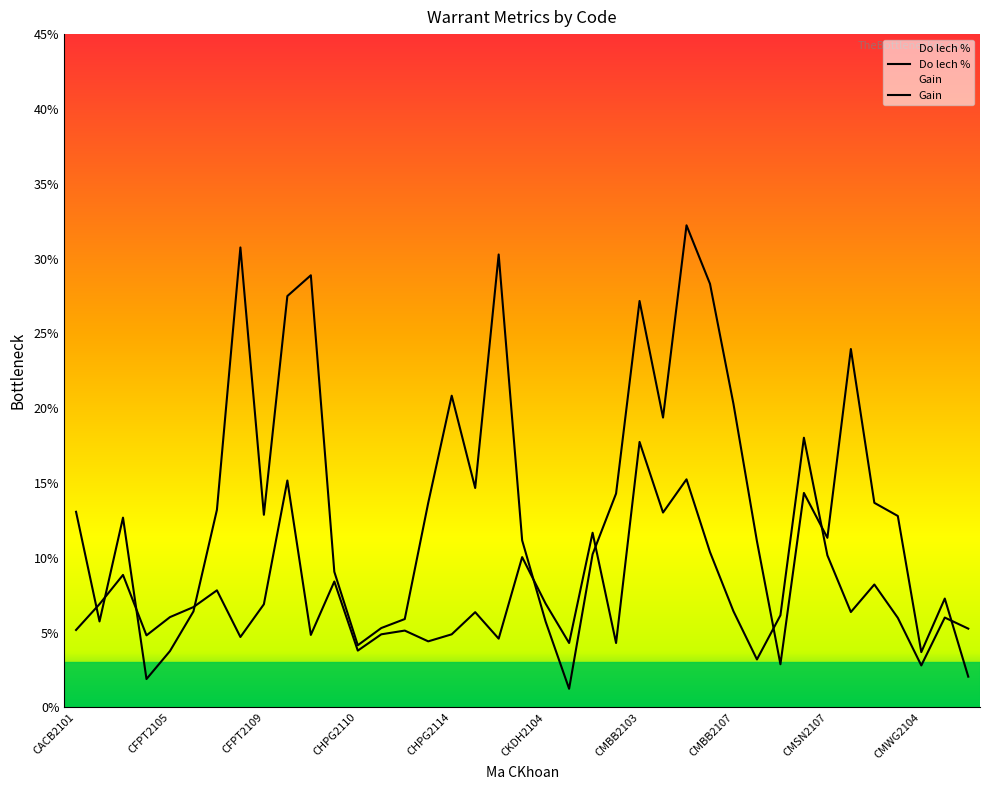

True or false: Do lech % has more than 0 interior local peaks.

True